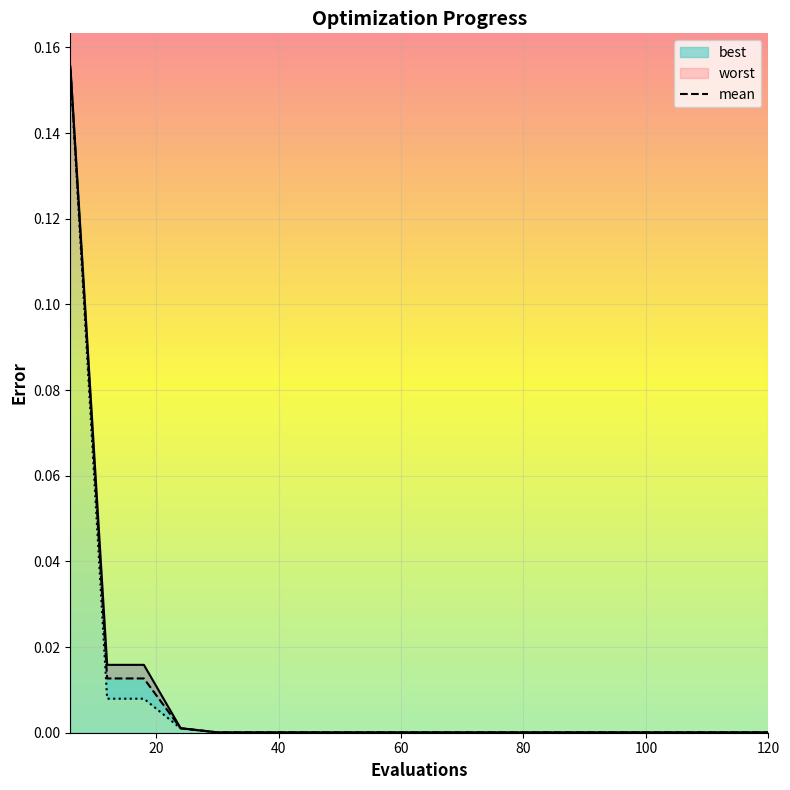

What is the difference between the maximum and second lowest values?

0.2